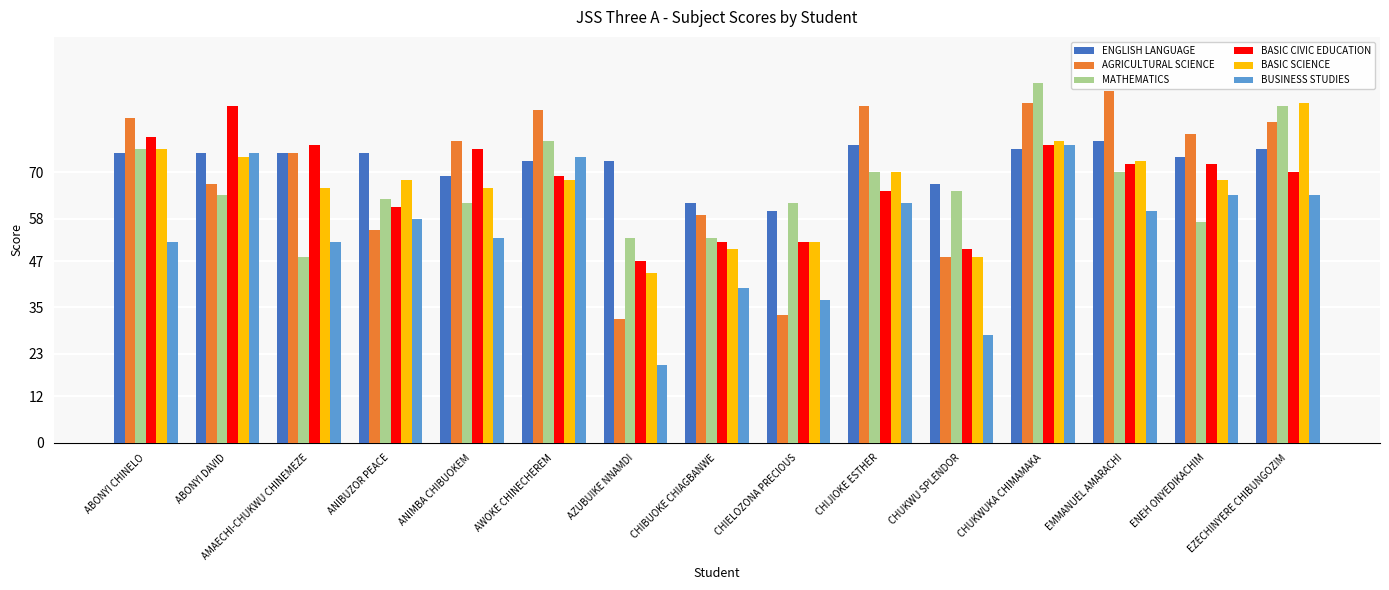

Is the value of BASIC CIVIC EDUCATION at CHUKWU SPLENDOR greater than the value of AGRICULTURAL SCIENCE at CHIELOZONA PRECIOUS?

Yes